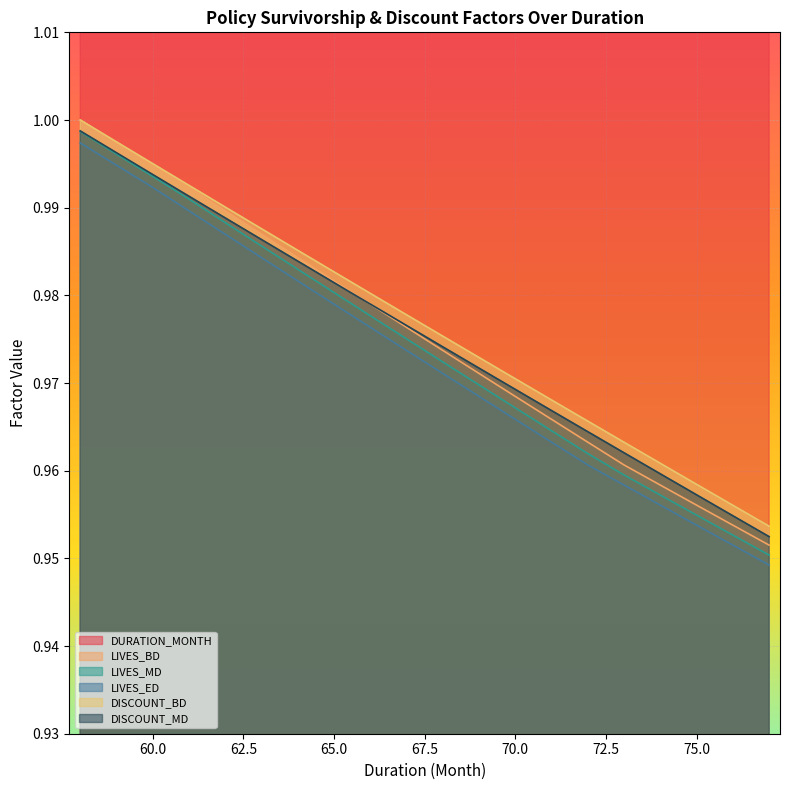

True or false: LIVES_ED and LIVES_BD intersect in this chart.

False